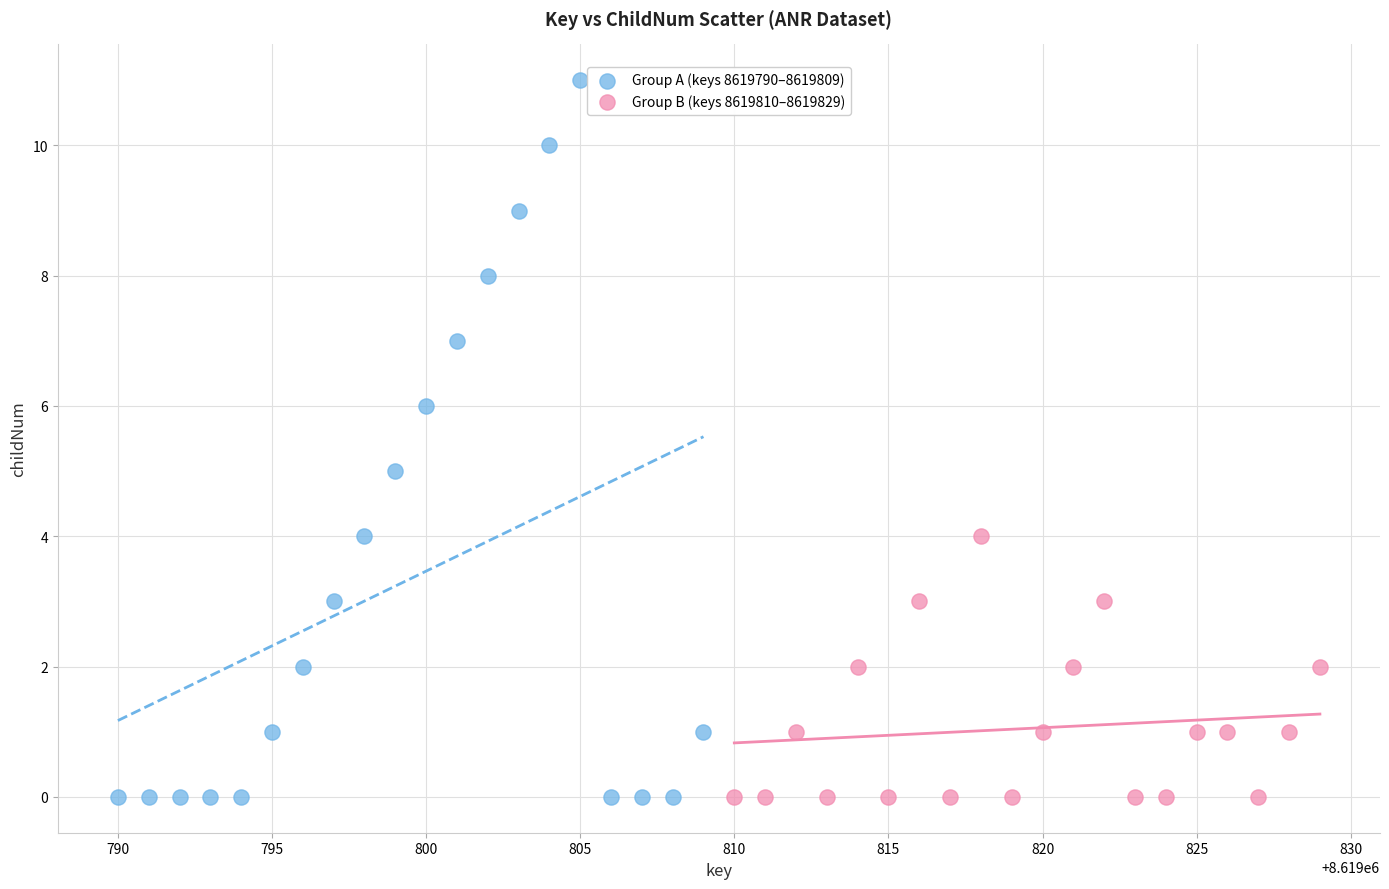

Which series has the widest spread of Y values?

Group A (keys 8619790–8619809)